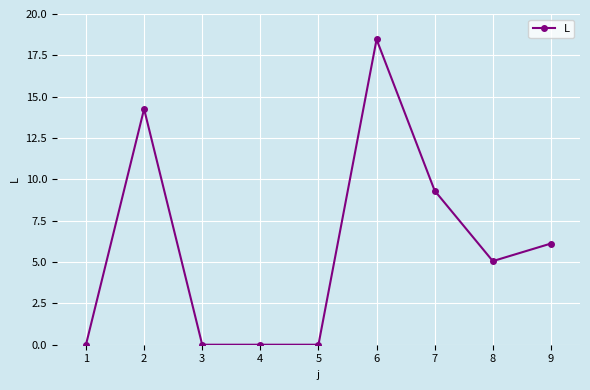

How many lines are shown in the chart?

1